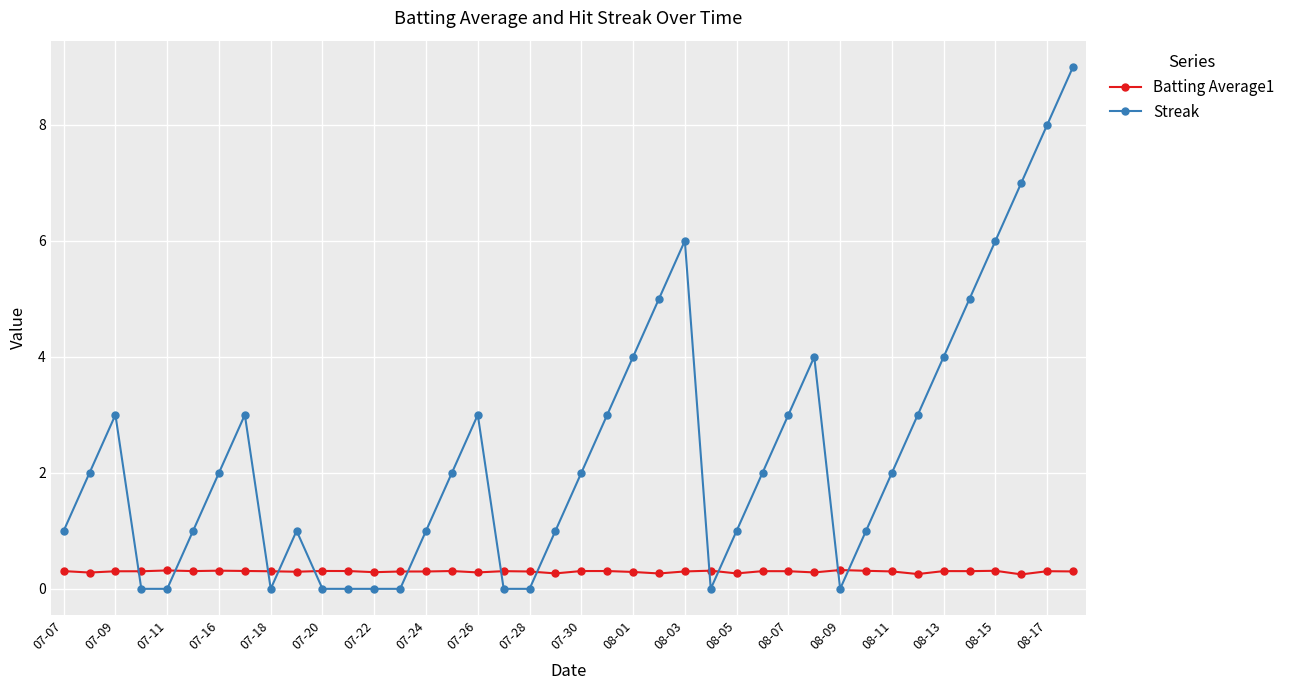

What is the sum of all Streak values?

95.0